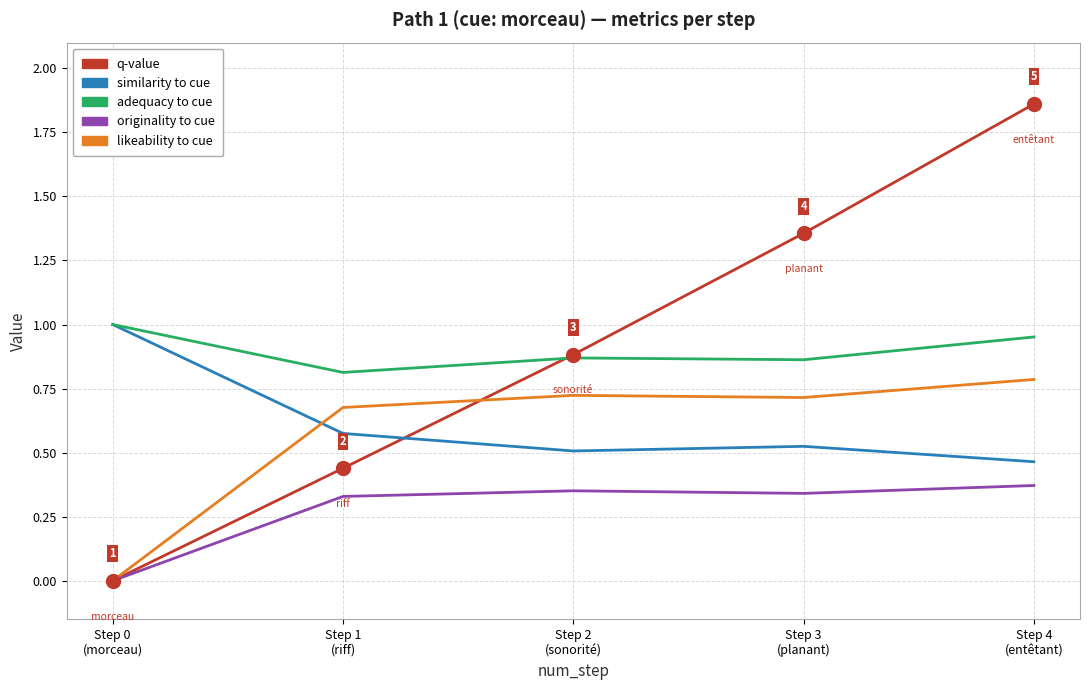

What is the total value across all series at Step 0
(morceau)?

2.0